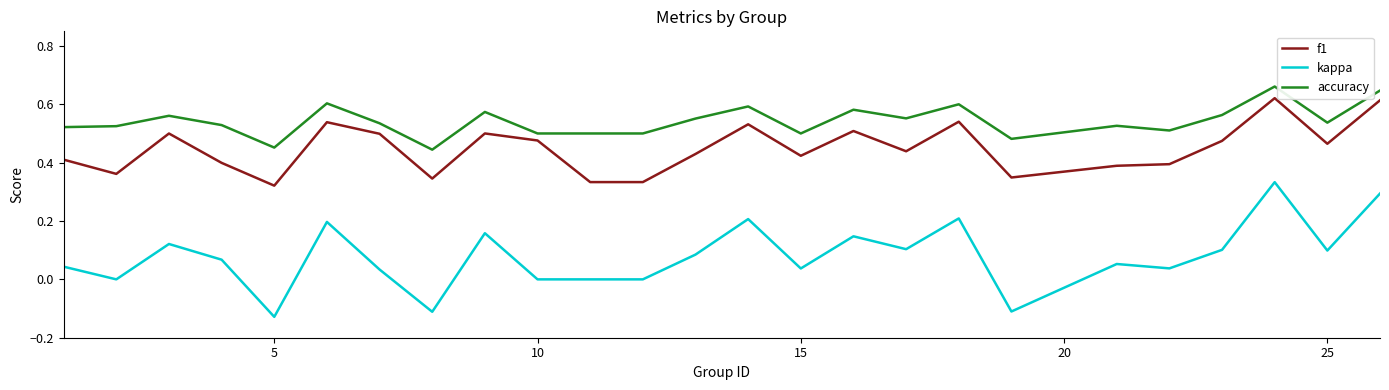

Which series has the widest spread of values?

kappa